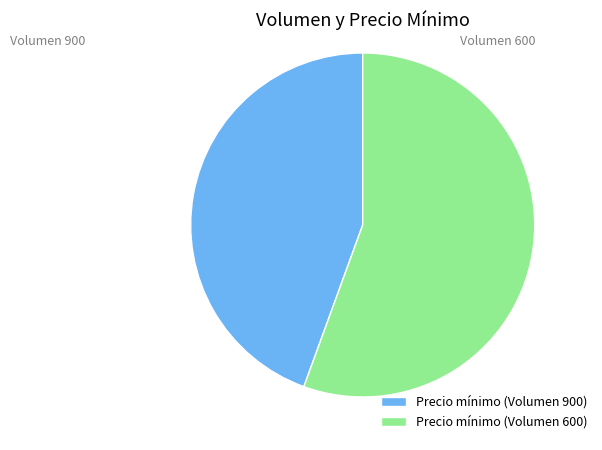

Between Precio mínimo (Volumen 900) and Precio mínimo (Volumen 600), which is larger?

Precio mínimo (Volumen 600)